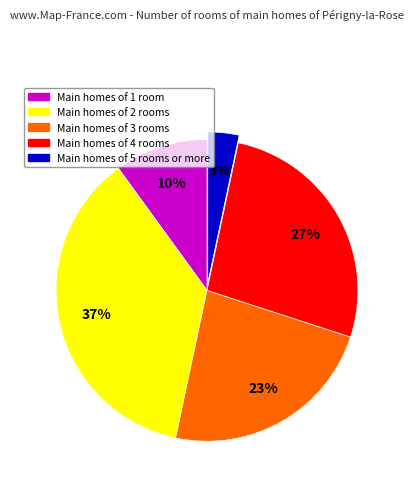

To the nearest percent, what is the average slice percentage?

20%